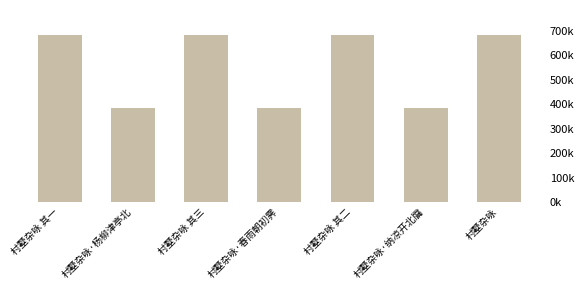

Which category has the highest value across all series?

村墅杂咏